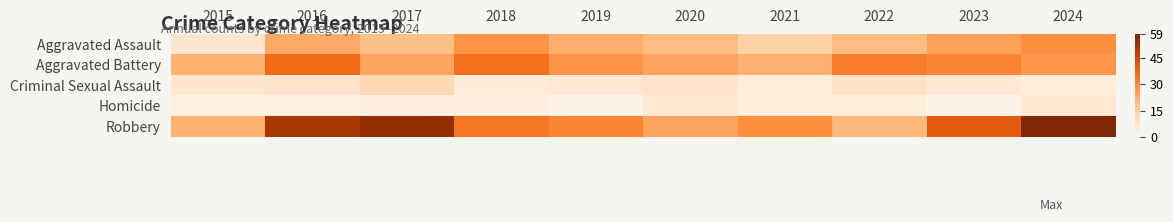

Reading left to right, extract all data points from this chart.

Aggravated Assault: 2015=7	2016=23	2017=18	2018=28	2019=22	2020=19	2021=14	2022=19	2023=25	2024=29
Aggravated Battery: 2015=21	2016=36	2017=24	2018=35	2019=28	2020=24	2021=21	2022=33	2023=31	2024=27
Criminal Sexual Assault: 2015=7	2016=8	2017=12	2018=5	2019=6	2020=8	2021=4	2022=9	2023=6	2024=4
Homicide: 2015=2	2016=2	2017=3	2018=3	2019=1	2020=6	2021=4	2022=4	2023=1	2024=6
Robbery: 2015=21	2016=51	2017=55	2018=34	2019=31	2020=24	2021=29	2022=20	2023=40	2024=59